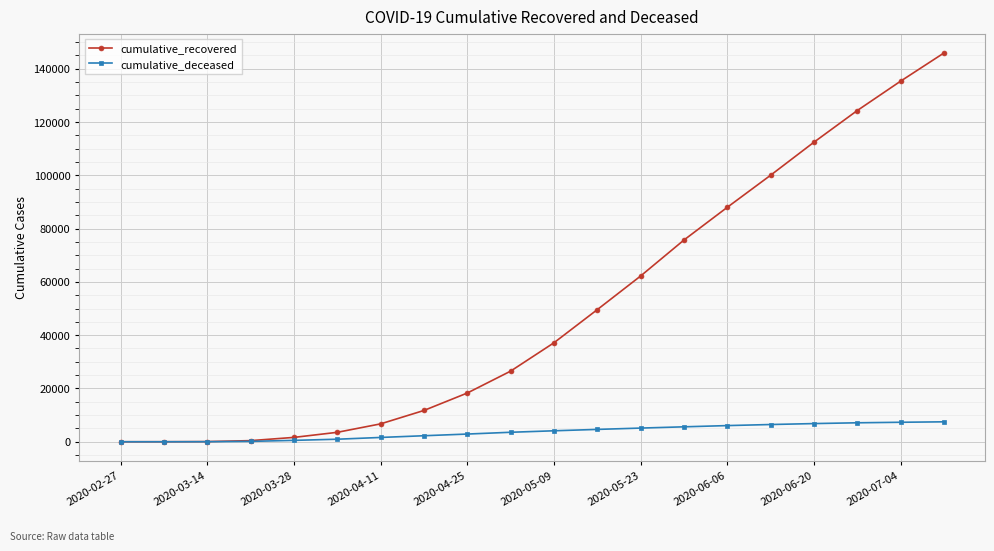

Which series has the largest total across all categories?

cumulative_recovered